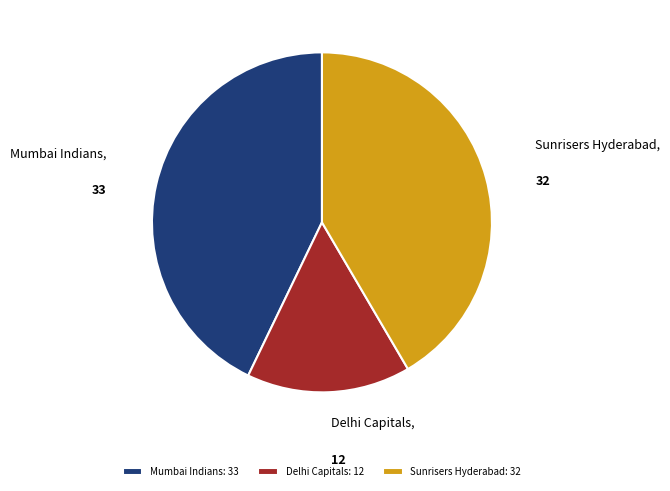

Is it true that Delhi Capitals is 16% of the pie?

True